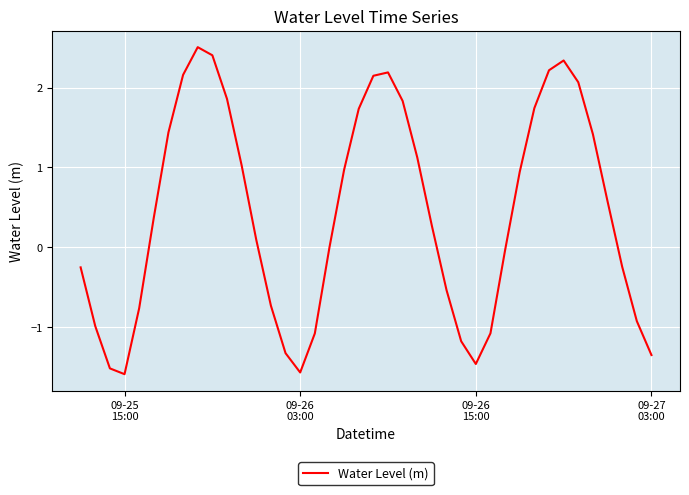

What is the maximum value shown in the chart?

2.5